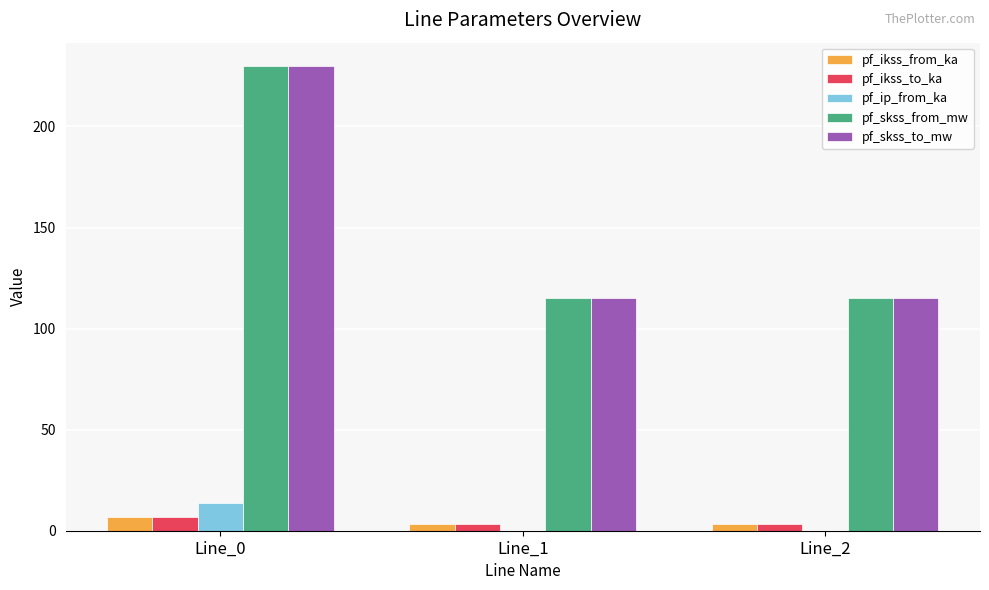

What is the maximum value shown in the chart?

229.9